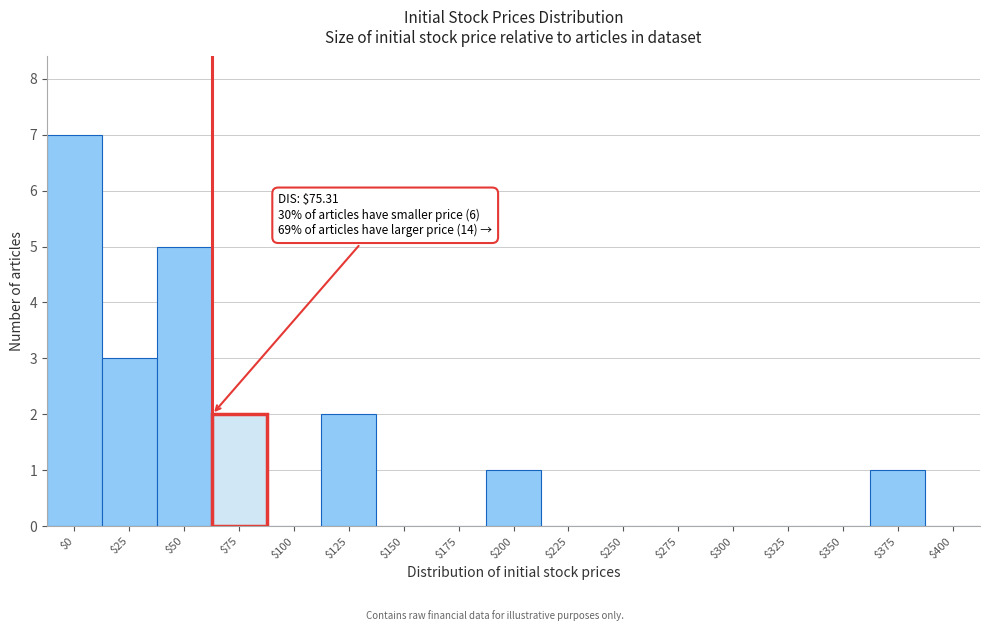

What is the maximum value shown in the chart?

7